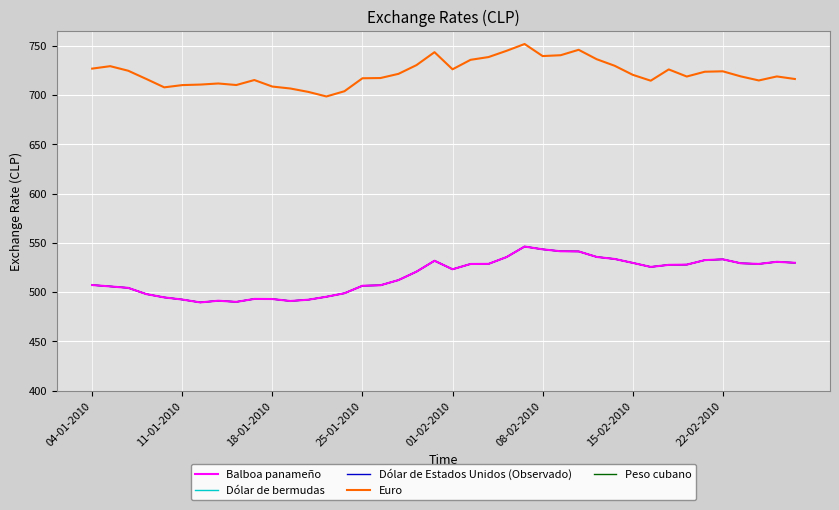

Reading left to right, list all the values displayed in this chart.

Balboa panameño: 507.1	505.7	504.2	497.9	494.5	492.4	489.5	491.2	490.0	493.0	492.9	490.9	492.2	495.2	498.8	506.4	506.9	512.1	520.7	531.8	523.1	528.5	528.6	535.5	546.2	543.4	541.4	541.2	535.6	533.5	529.6	525.5	527.6	527.8	532.4	533.2	529.2	528.5	530.7	529.7
Dólar de bermudas: 507.1	505.7	504.2	497.9	494.5	492.4	489.5	491.2	490.0	493.0	492.9	490.9	492.2	495.2	498.8	506.4	506.9	512.1	520.7	531.8	523.1	528.5	528.6	535.5	546.2	543.4	541.4	541.2	535.6	533.5	529.6	525.5	527.6	527.8	532.4	533.2	529.2	528.5	530.7	529.7
Dólar de Estados Unidos (Observado): 507.1	505.7	504.2	497.9	494.5	492.4	489.5	491.2	490.0	493.0	492.9	490.9	492.2	495.2	498.8	506.4	506.9	512.1	520.7	531.8	523.1	528.5	528.6	535.5	546.2	543.4	541.4	541.2	535.6	533.5	529.6	525.5	527.6	527.8	532.4	533.2	529.2	528.5	530.7	529.7
Euro: 726.8	729.3	724.7	716.3	707.8	710.1	710.6	711.7	710.2	715.2	708.6	706.6	703.2	698.5	703.9	717.0	717.2	721.5	730.4	743.5	726.1	735.7	738.5	744.9	751.8	739.5	740.4	745.9	736.4	729.7	720.5	714.5	726.0	718.8	723.6	724.1	718.9	714.8	718.9	716.3
Peso cubano: 507.1	505.7	504.2	497.9	494.5	492.4	489.5	491.2	490.0	493.0	492.9	490.9	492.2	495.2	498.8	506.4	506.9	512.1	520.7	531.8	523.1	528.5	528.6	535.5	546.2	543.4	541.4	541.2	535.6	533.5	529.6	525.5	527.6	527.8	532.4	533.2	529.2	528.5	530.7	529.7